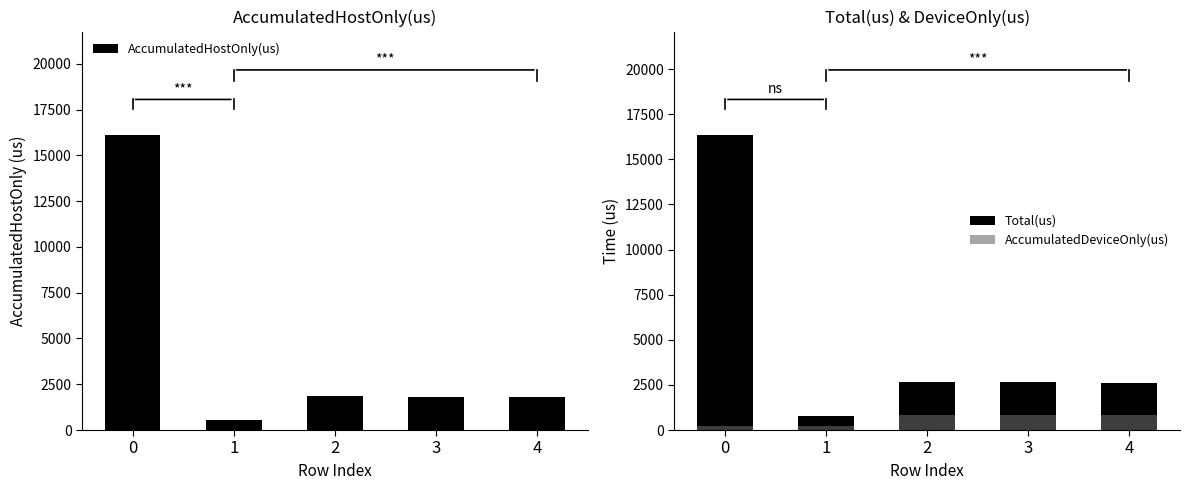

How many categories are shown in the chart?

5